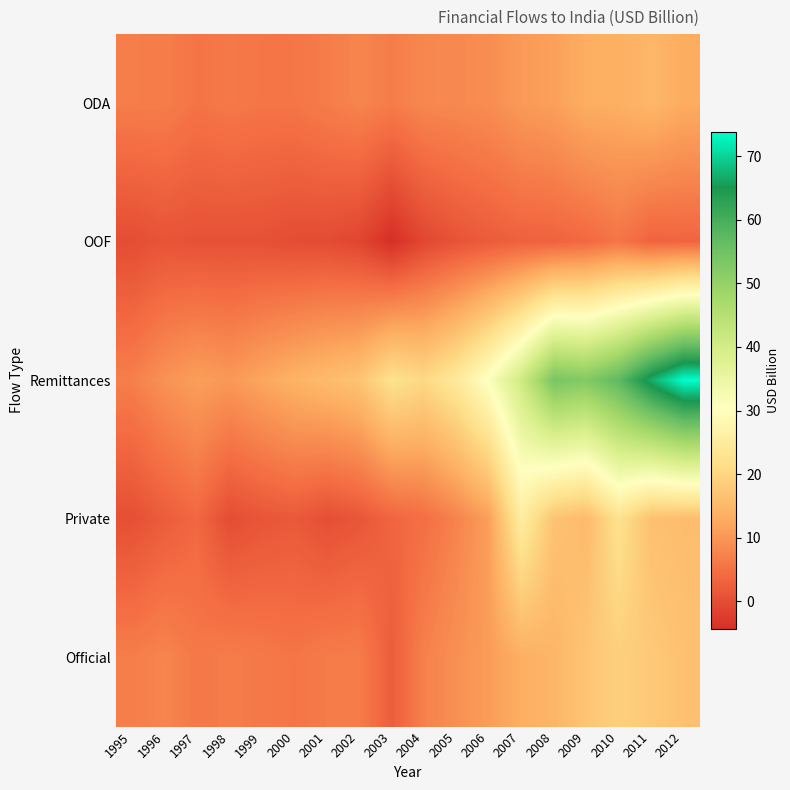

Rank the series by their maximum value, from highest to lowest.

Remittances, Private, Official, ODA, OOF